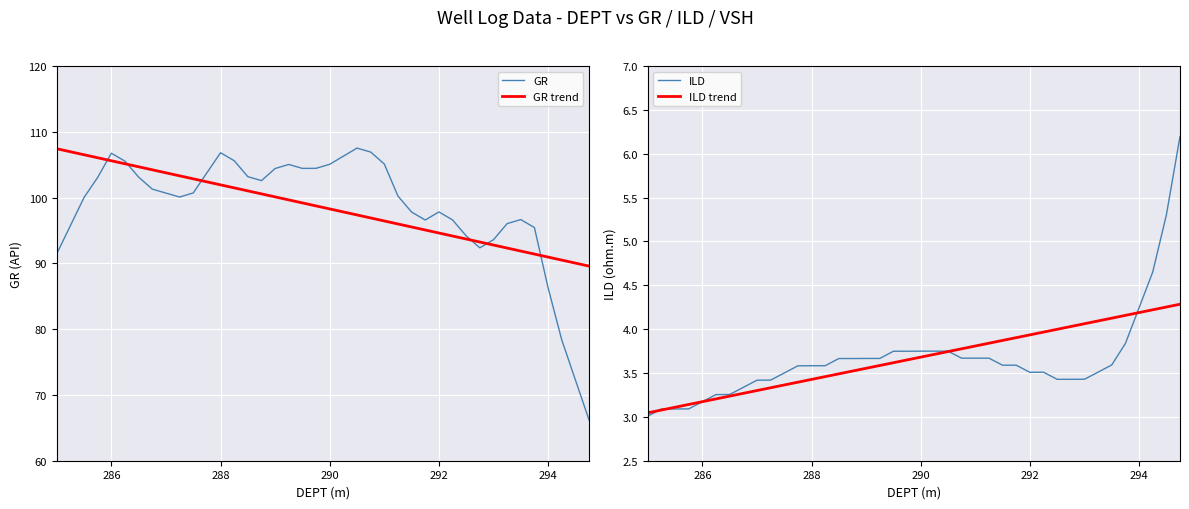

The value of GR trend at 292 is 94.6. True or false?

True